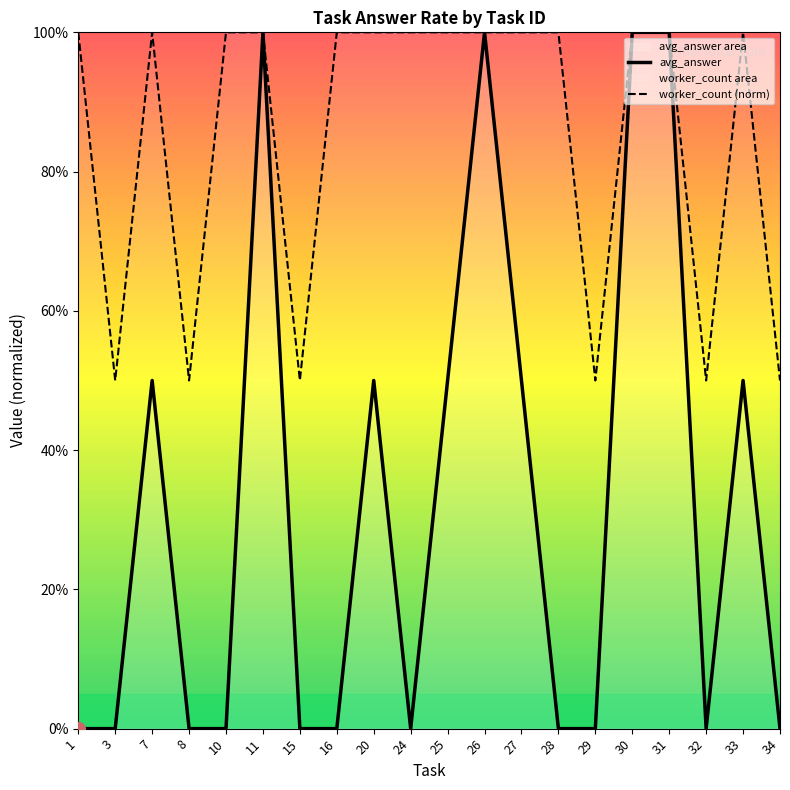

True or false: avg_answer and worker_count (norm) cross at least once.

False